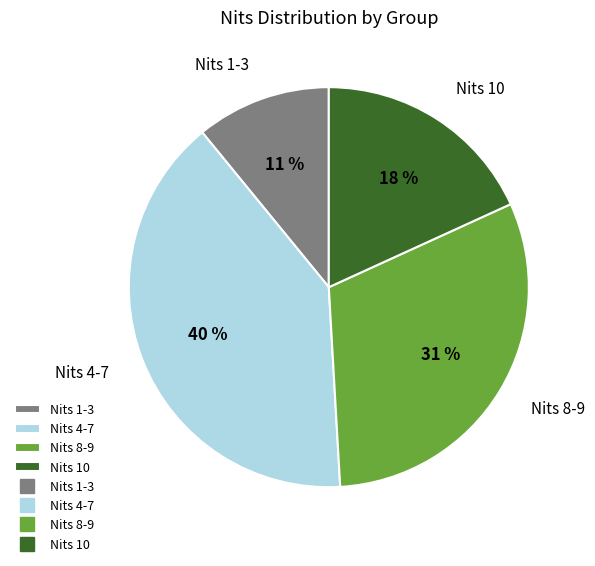

To the nearest percent, what percentage of the pie is Nits 1-3?

11%